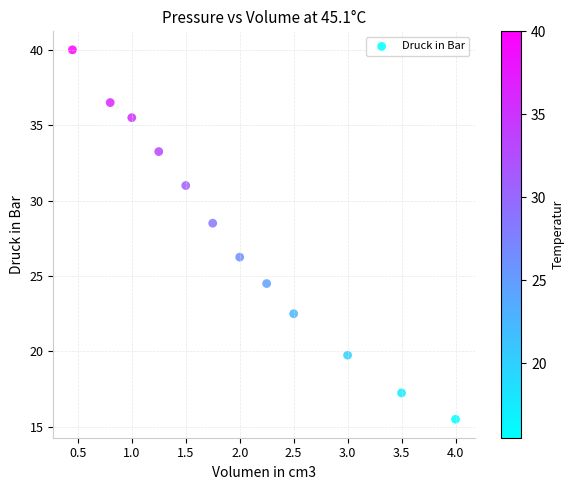

What is the average Y value?

27.5